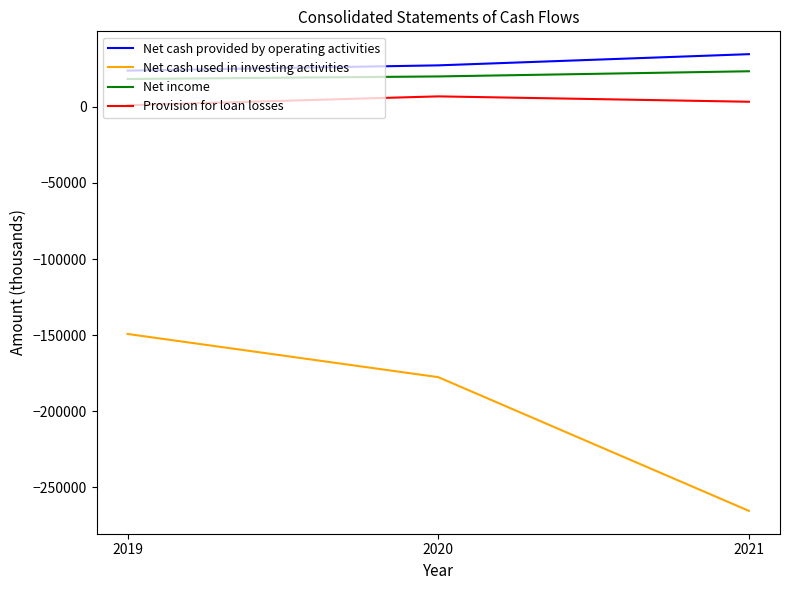

Rank the series by their maximum value, from lowest to highest.

Net cash used in investing activities, Provision for loan losses, Net income, Net cash provided by operating activities